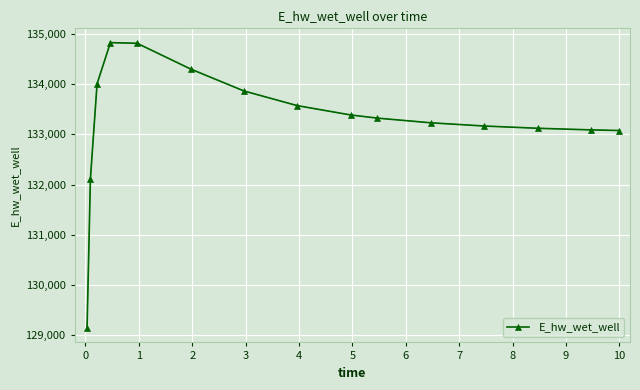

How many lines are shown in the chart?

1